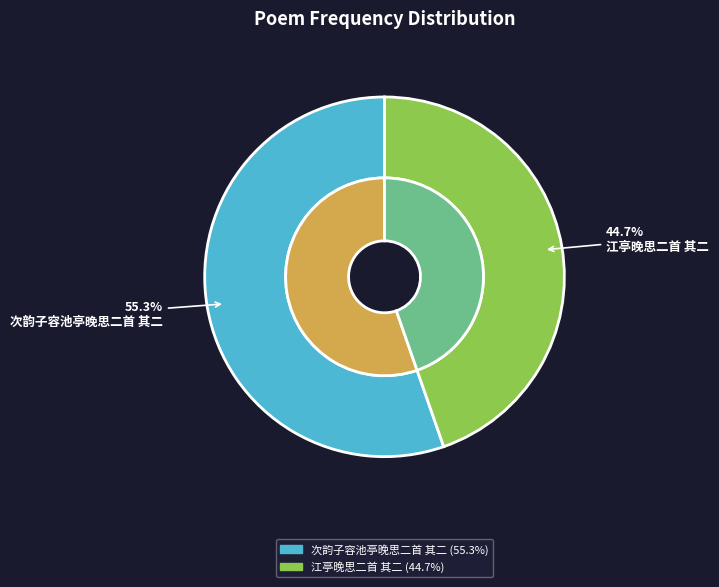

To the nearest percent, what portion does 次韵子容池亭晚思二首 其二 represent?

55%